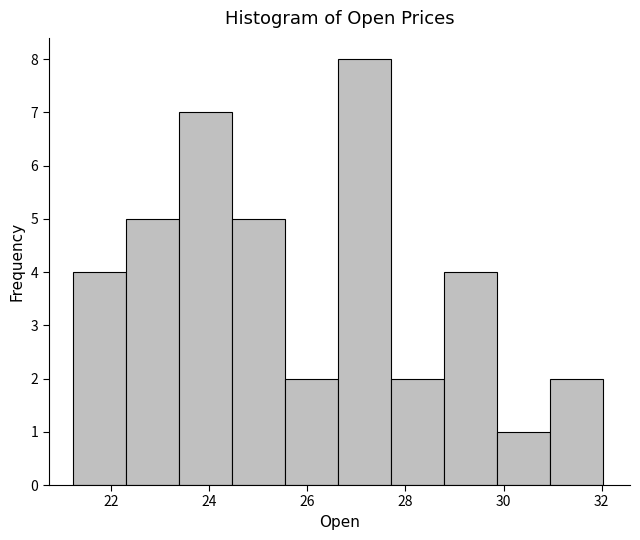

Reading left to right, list every bar in this chart as the range it spans on the x-axis followed by its height. Neither the bar edges nor the heights are printed on the chart, so give them approximately, as read against the axes.

21.2 to 22.4: 4
22.4 to 23.4: 5
23.4 to 24.4: 7
24.4 to 25.6: 5
25.6 to 26.6: 2
26.6 to 27.8: 8
27.8 to 28.8: 2
28.8 to 29.8: 4
29.8 to 31.0: 1
31.0 to 32.0: 2